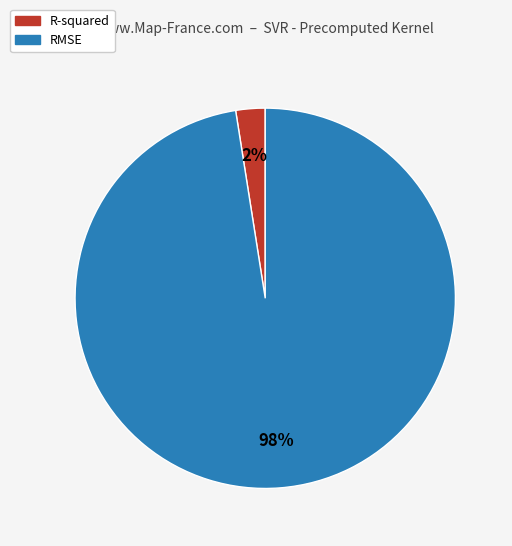

Combined, do R-squared and RMSE account for over 50%?

Yes